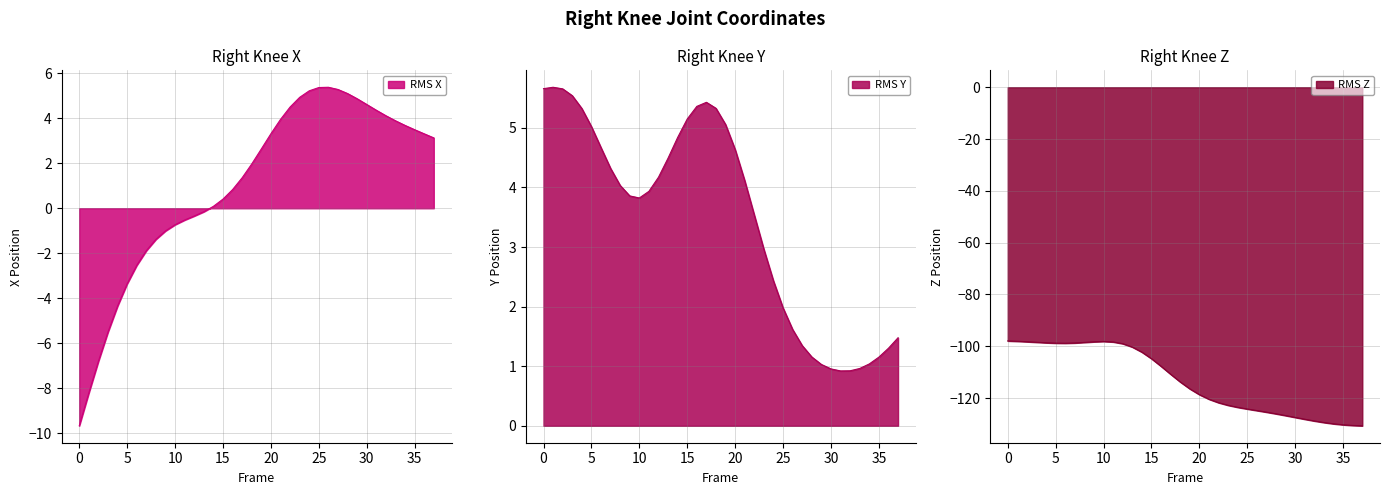

At which category does Y reach its first local valley?

10